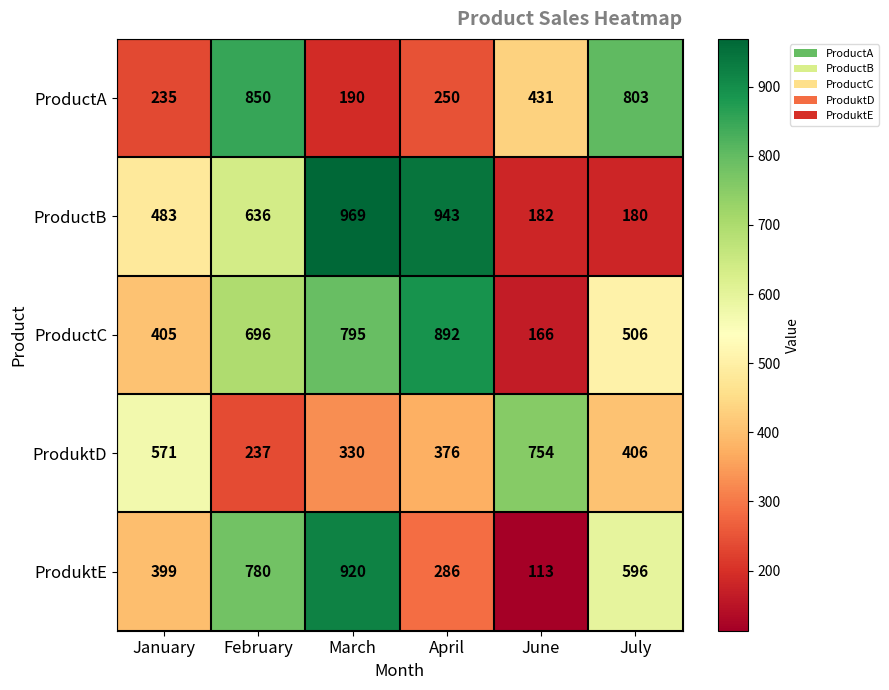

Rank the series at February from highest to lowest value.

ProductA, ProduktE, ProductC, ProductB, ProduktD